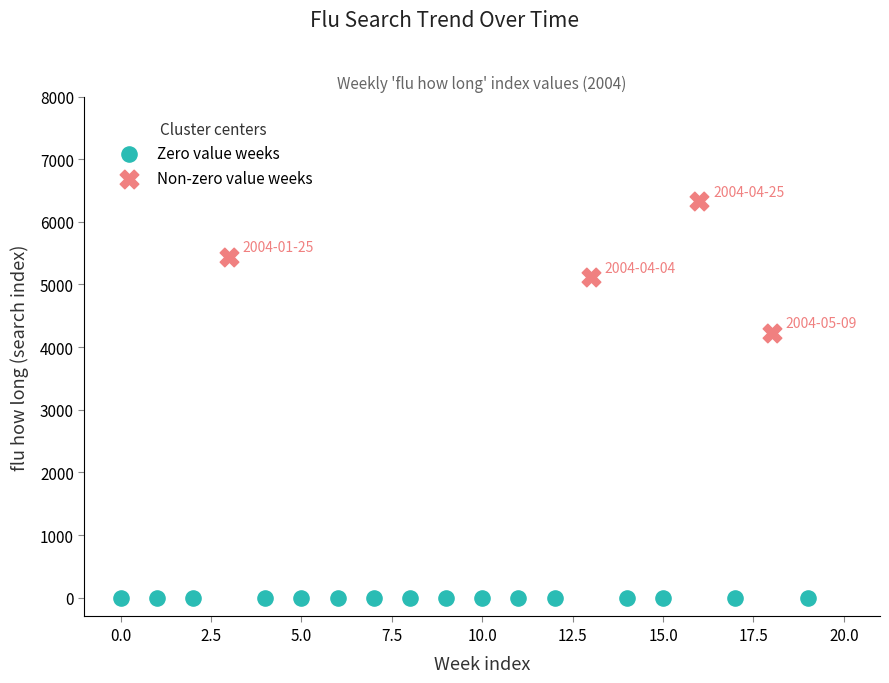

Which series contains the highest Y value?

Non-zero value weeks